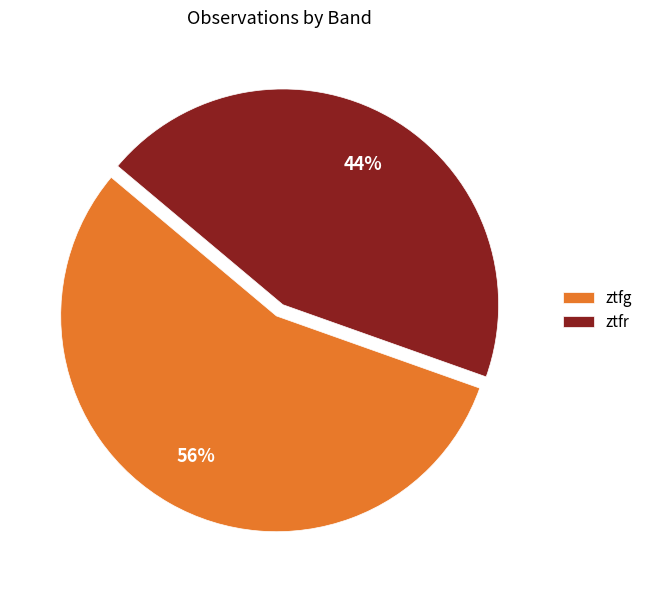

To the nearest percent, what is the combined percentage of ztfg and ztfr?

100%